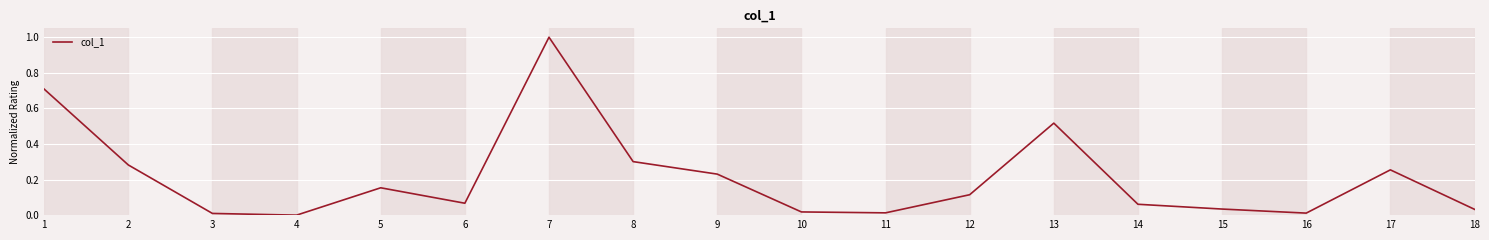

Which label corresponds to the smallest value in the chart?

4